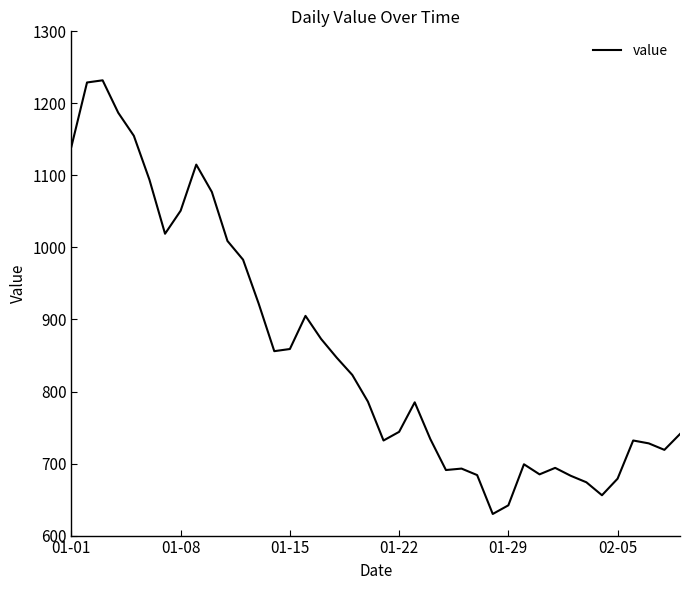

What is the smallest value displayed?

630